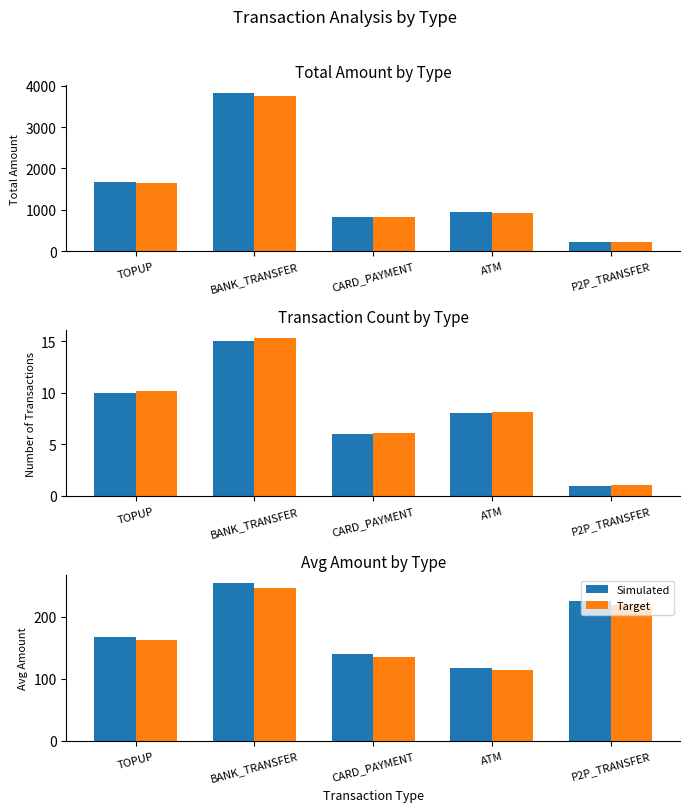

Is the value of Target at TOPUP greater than the value of Simulated at BANK_TRANSFER?

No